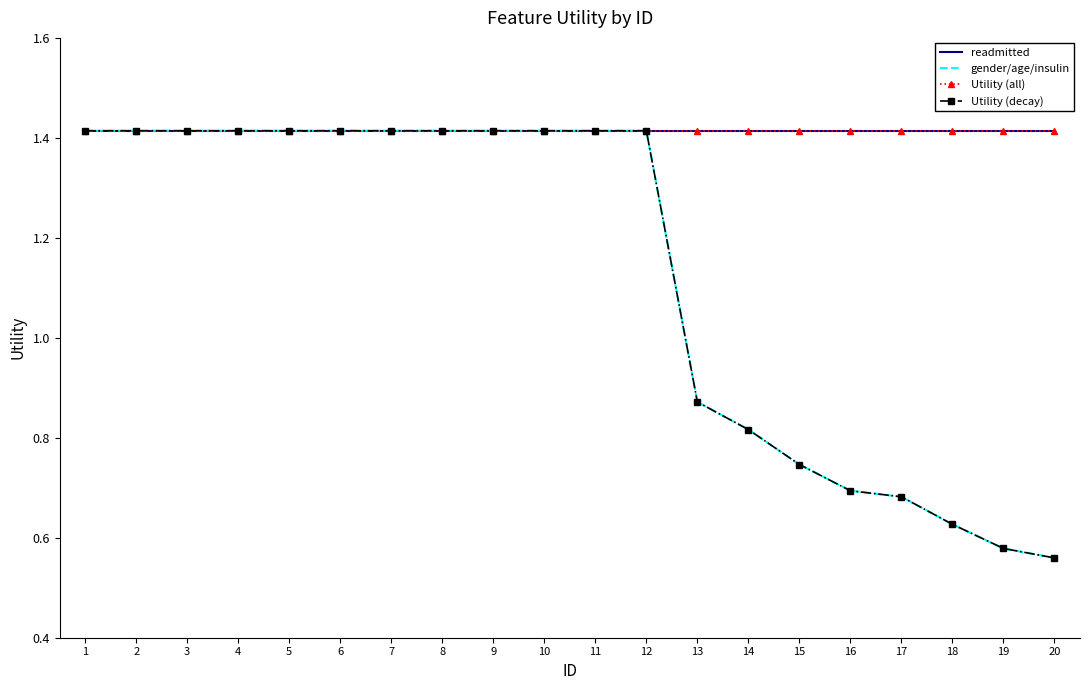

True or false: gender/age/insulin and readmitted cross at least once.

False